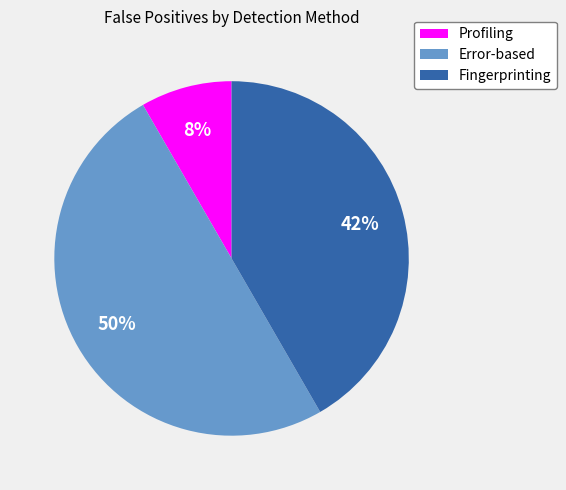

What is the largest slice in the pie chart?

Error-based